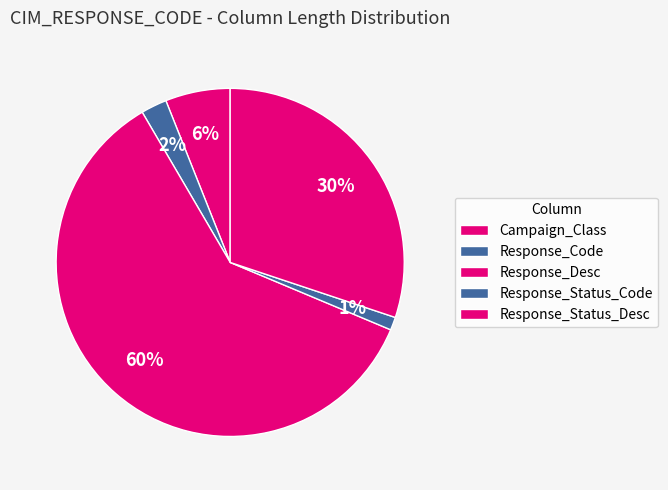

Does any single category account for the majority?

Yes